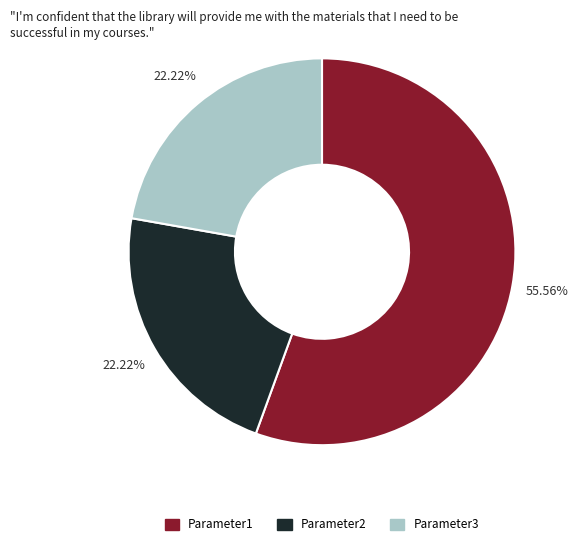

Combined, do Parameter3 and Parameter2 account for over 50%?

No